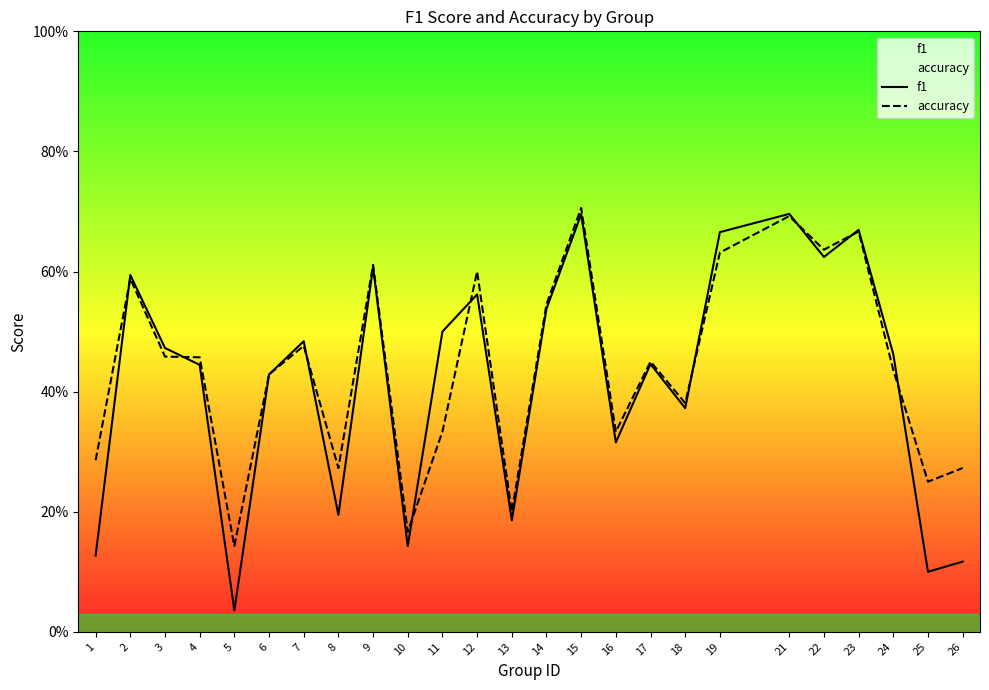

What is the average value of the f1 series?

0.4